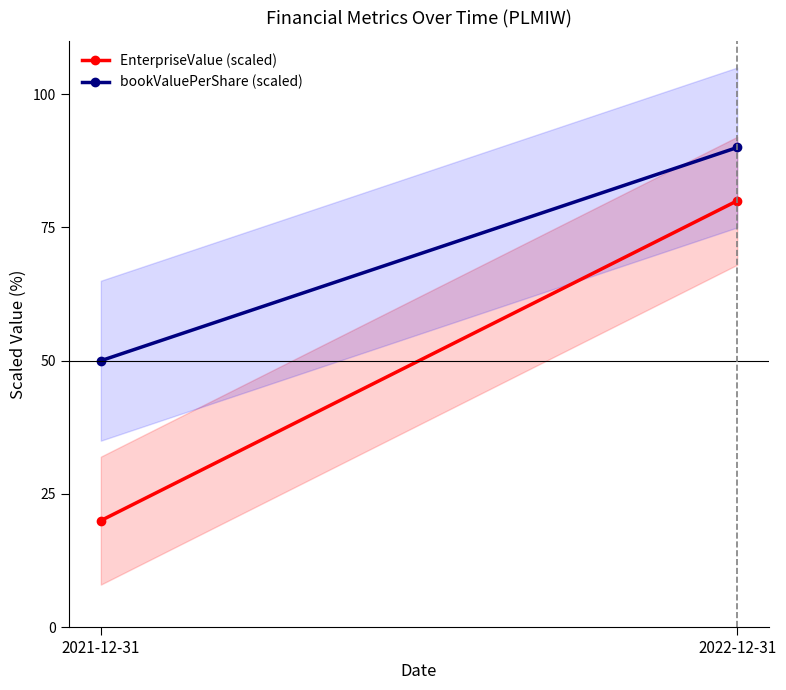

What is the sum of the EnterpriseValue (scaled) values at 2022-12-31 and 2021-12-31?

100